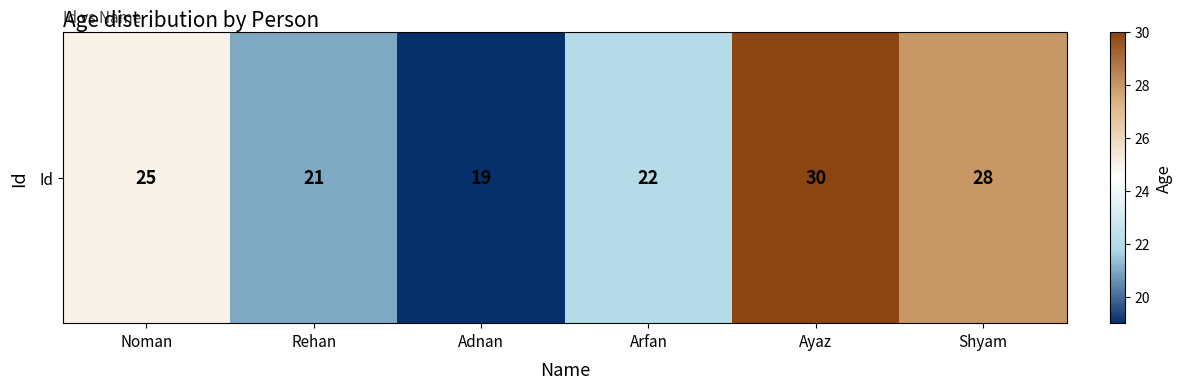

What is the change in value from Ayaz to Shyam?

-2